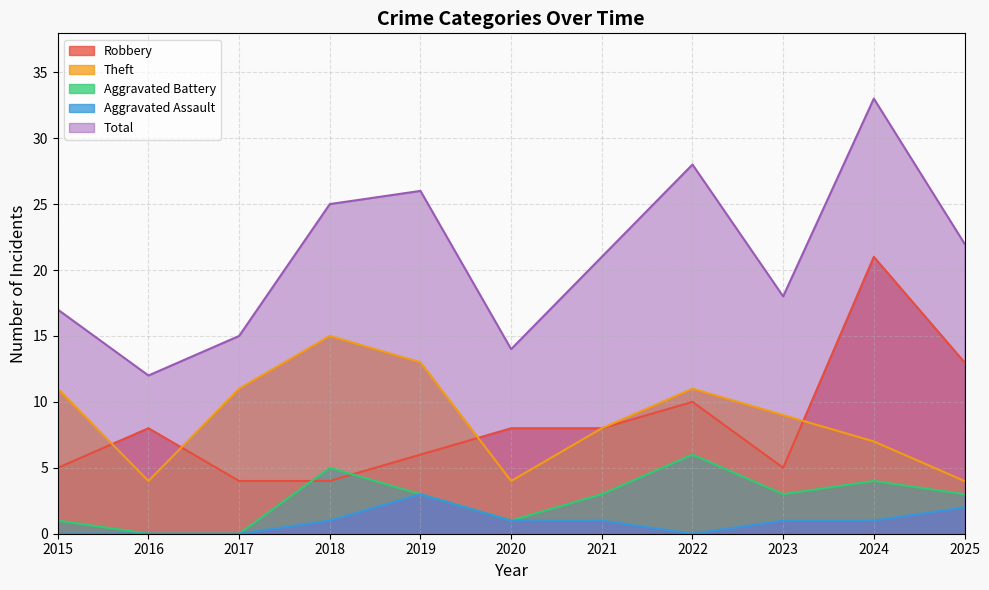

True or false: Aggravated Battery has a value of 0 at 2020.

False